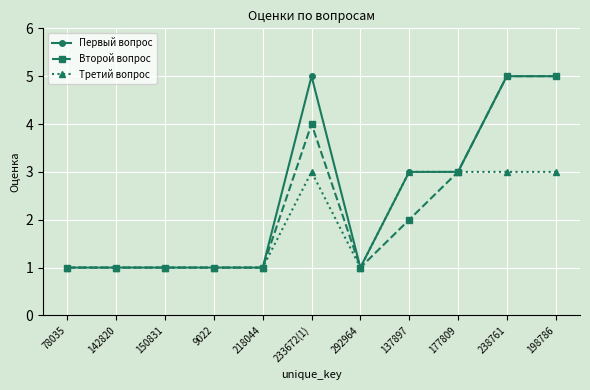

Which series changed the most between 142820 and 233672(1)?

Первый вопрос